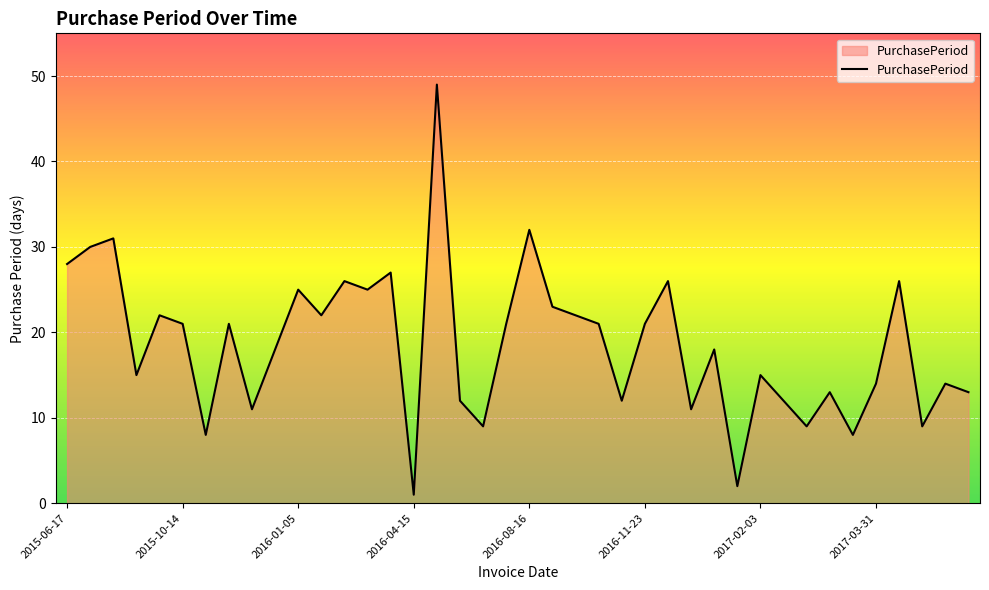

What is the difference between the maximum and minimum values?

48